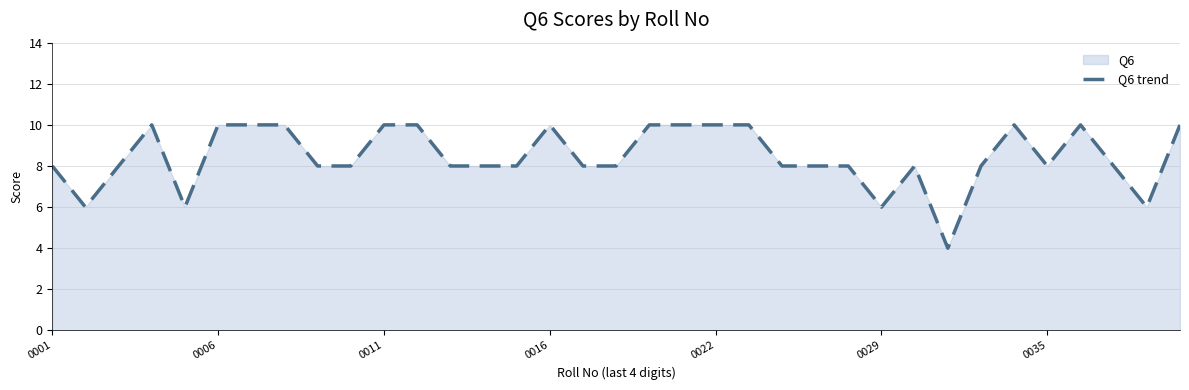

Count the number of categories in the chart.

35